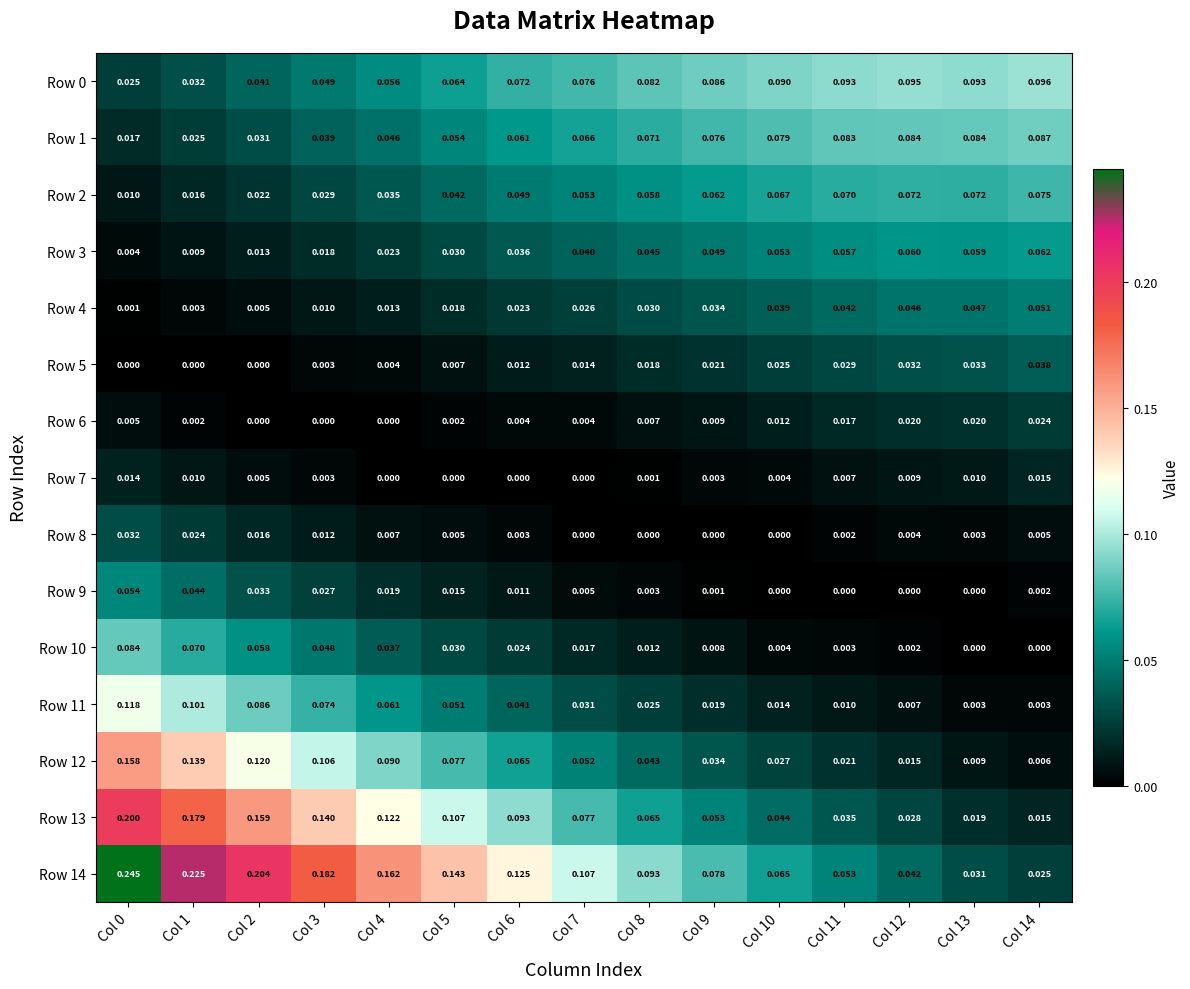

List the series in order of their peak value, highest first.

Row 14, Row 13, Row 12, Row 11, Row 0, Row 1, Row 10, Row 2, Row 3, Row 9, Row 4, Row 5, Row 8, Row 6, Row 7